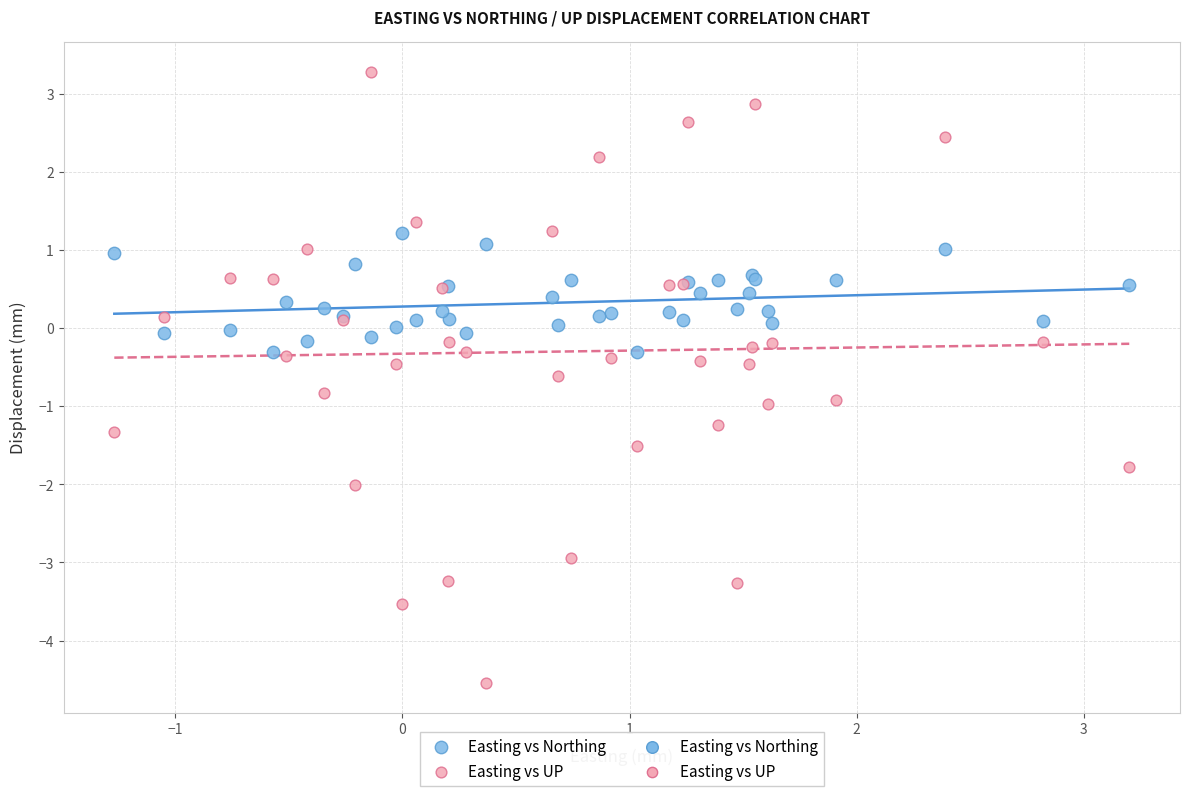

Which series contains the highest Y value?

Easting vs UP